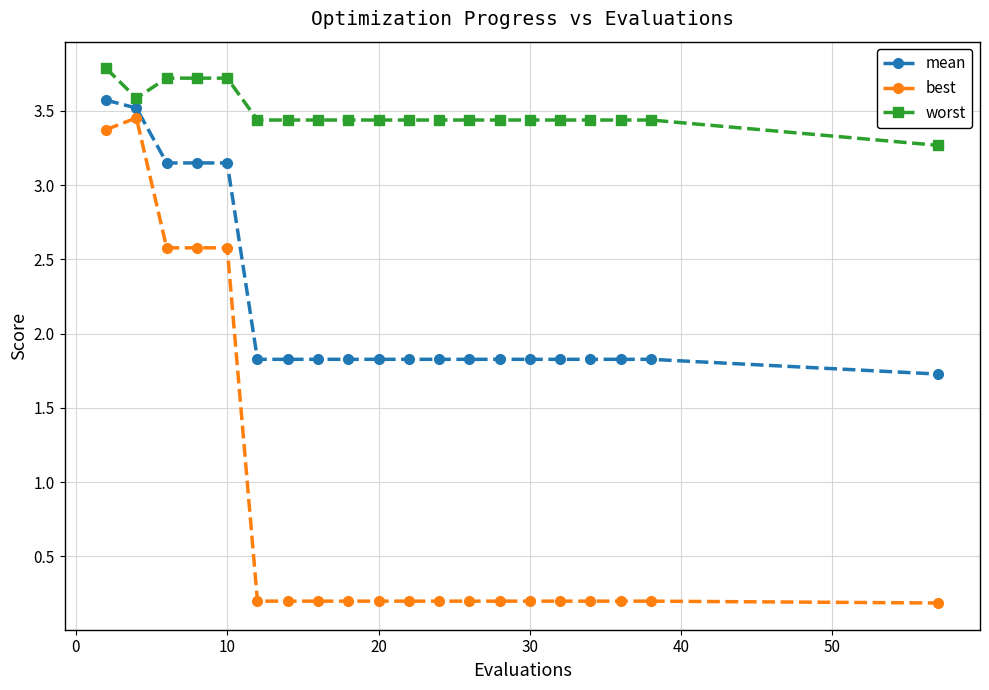

True or false: best and worst cross at least once.

False